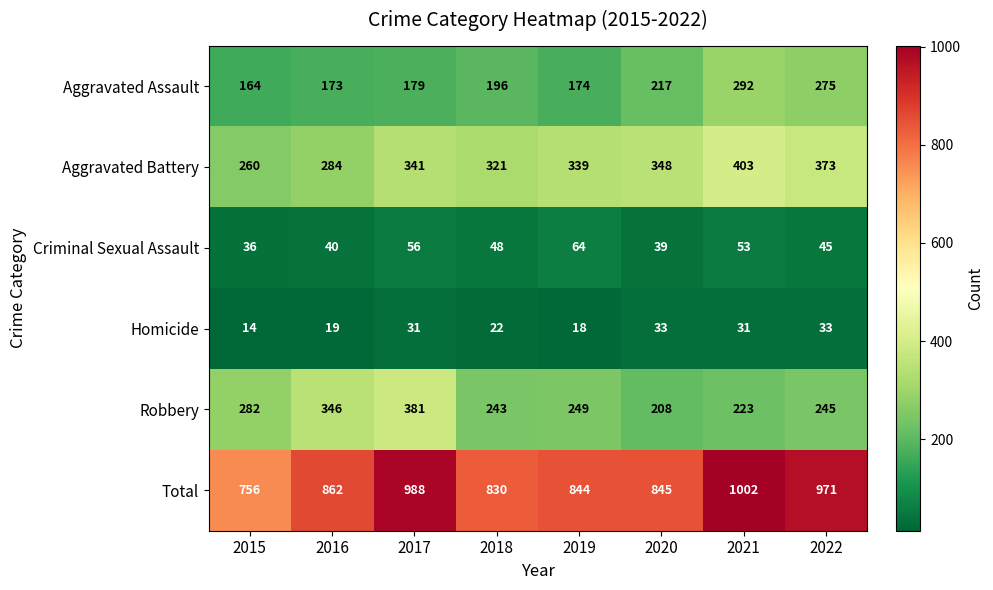

How many data points in Aggravated Assault are less than 196?

4